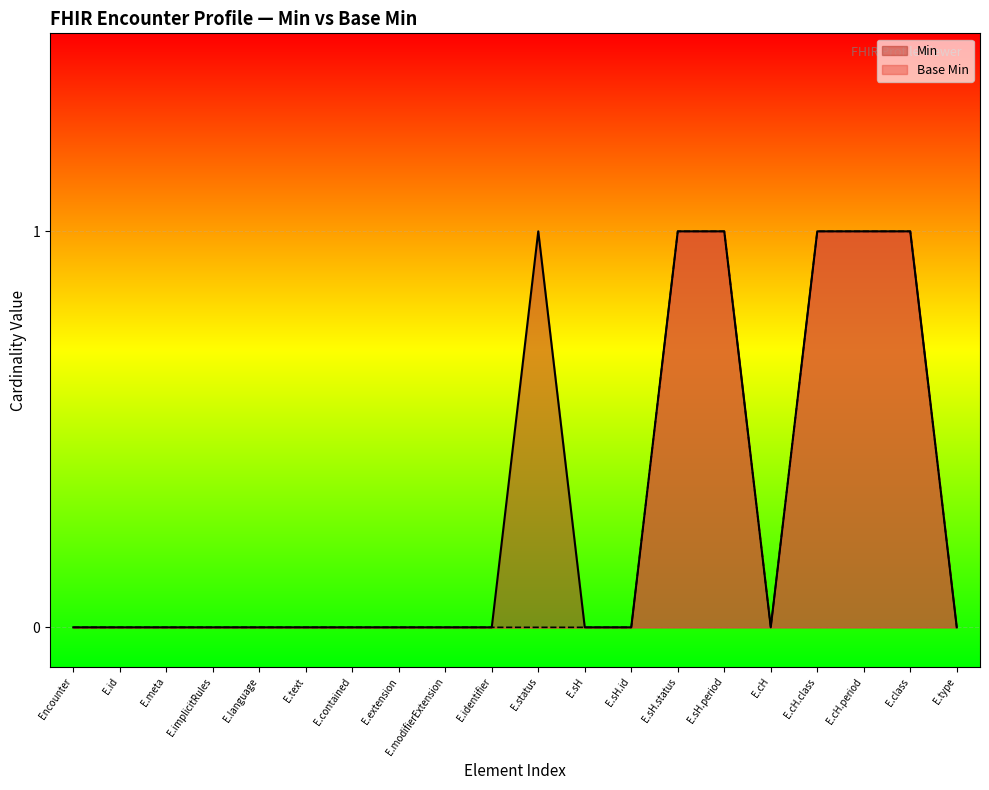

What position from the right is E.sH.status?

7